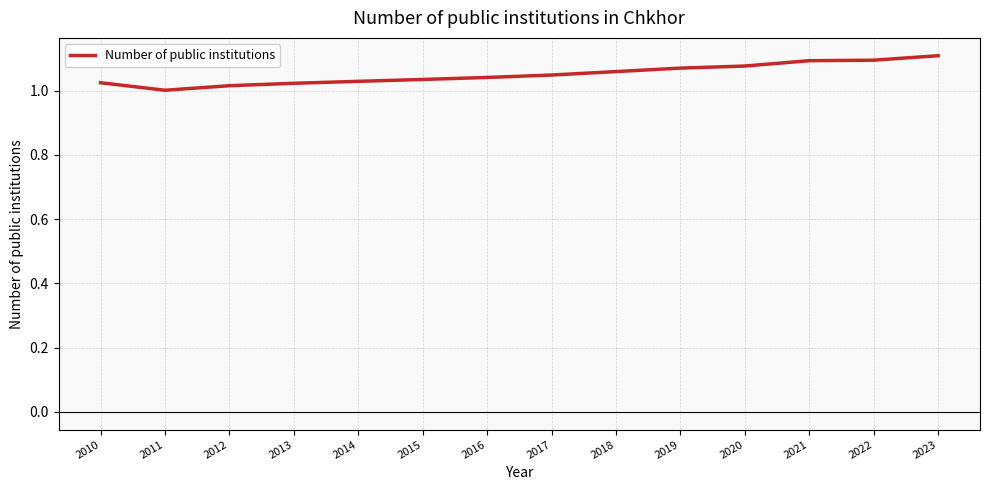

The value at 2022 is 1.1. True or false?

True